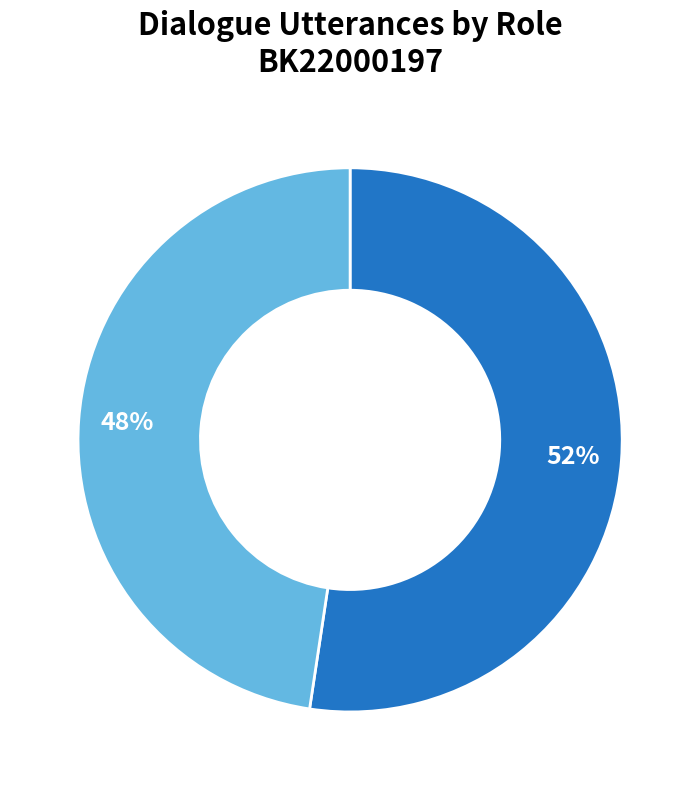

To the nearest percent, what is the average slice percentage?

50%